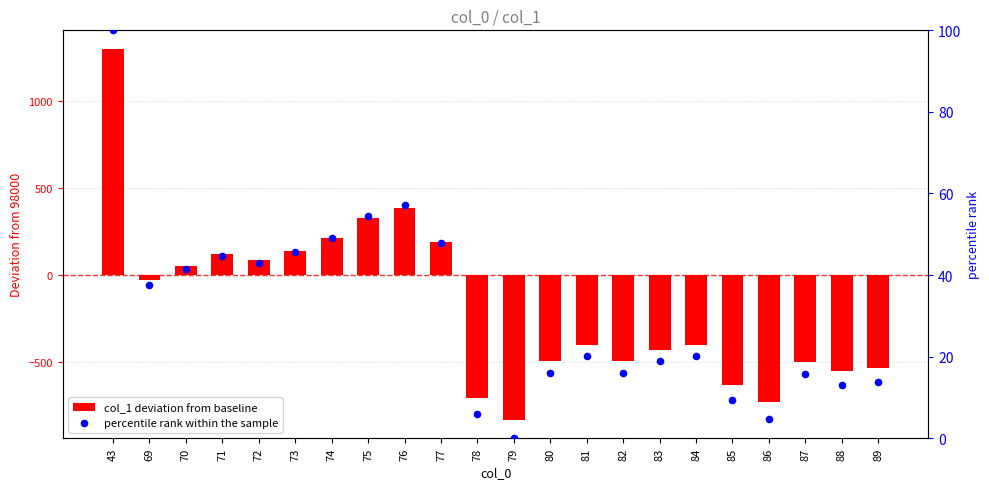

What are all the series names shown in the legend?

col_1 deviation from baseline, percentile rank within the sample